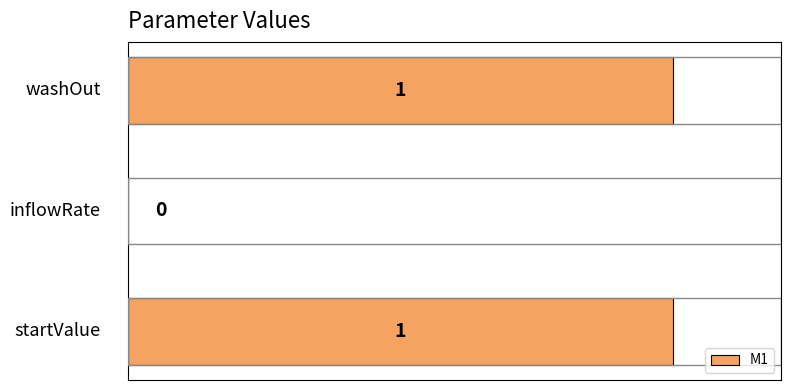

How many values are between 0 and 1?

3